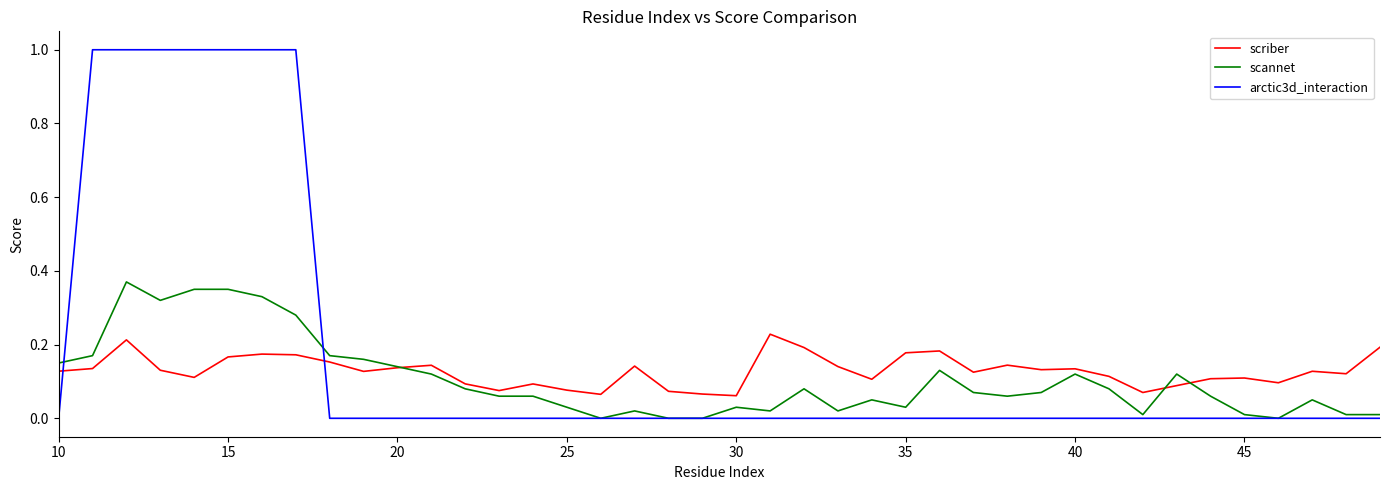

Which series has the widest spread of values?

arctic3d_interaction